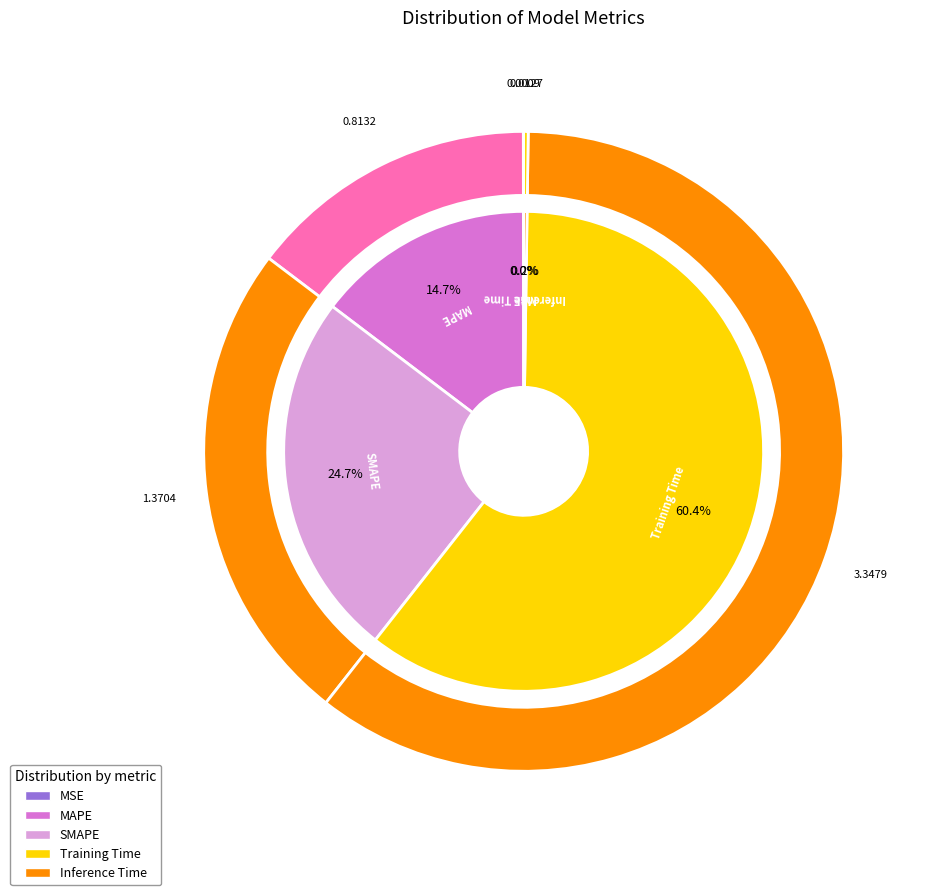

To the nearest percent, what percentage of the pie is SMAPE?

25%